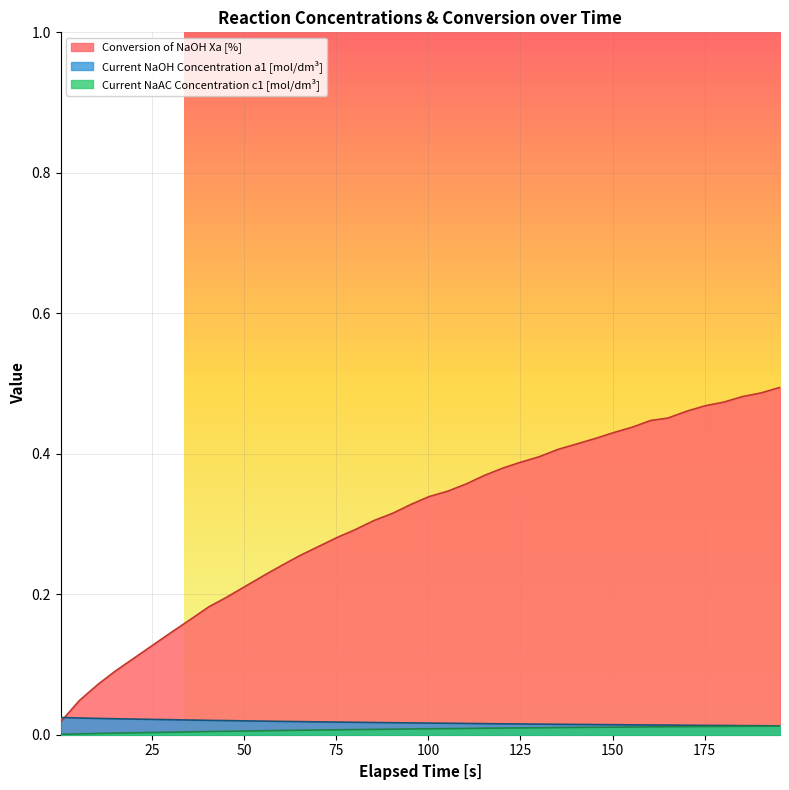

How many lines are shown in the chart?

3